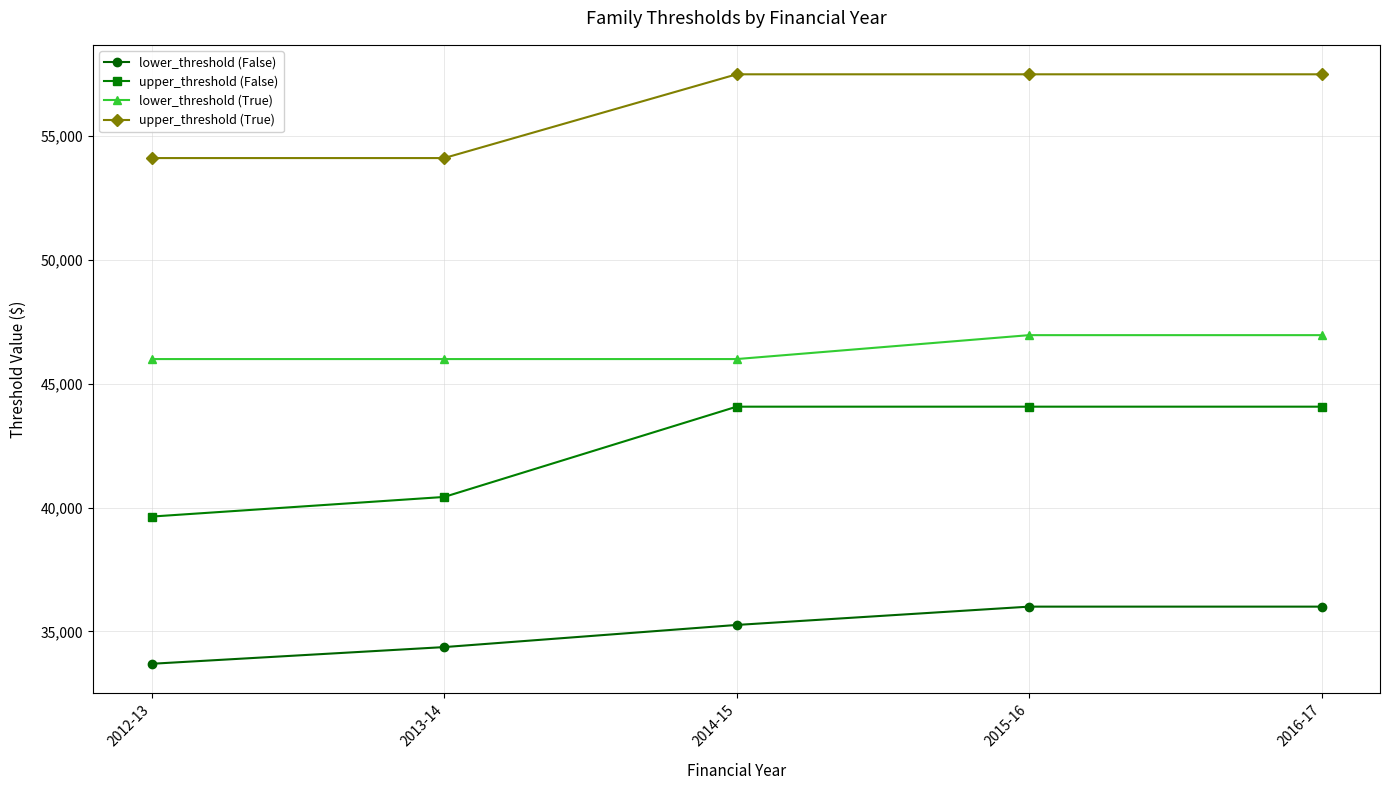

Reading left to right, transcribe all the data shown in this chart.

lower_threshold (False): 33693	34367	35261	36001	36001
upper_threshold (False): 39639	40431	44077	44077	44077
lower_threshold (True): 46000	46000	46000	46966	46966
upper_threshold (True): 54118	54118	57501	57501	57501